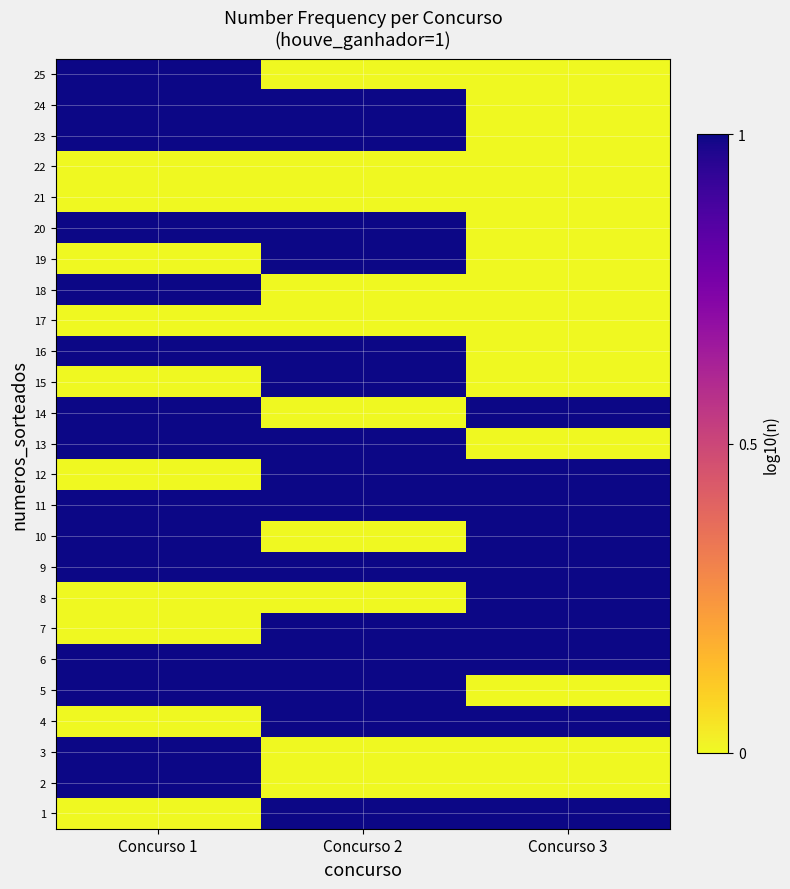

Which label corresponds to the largest value in the chart?

Concurso 2